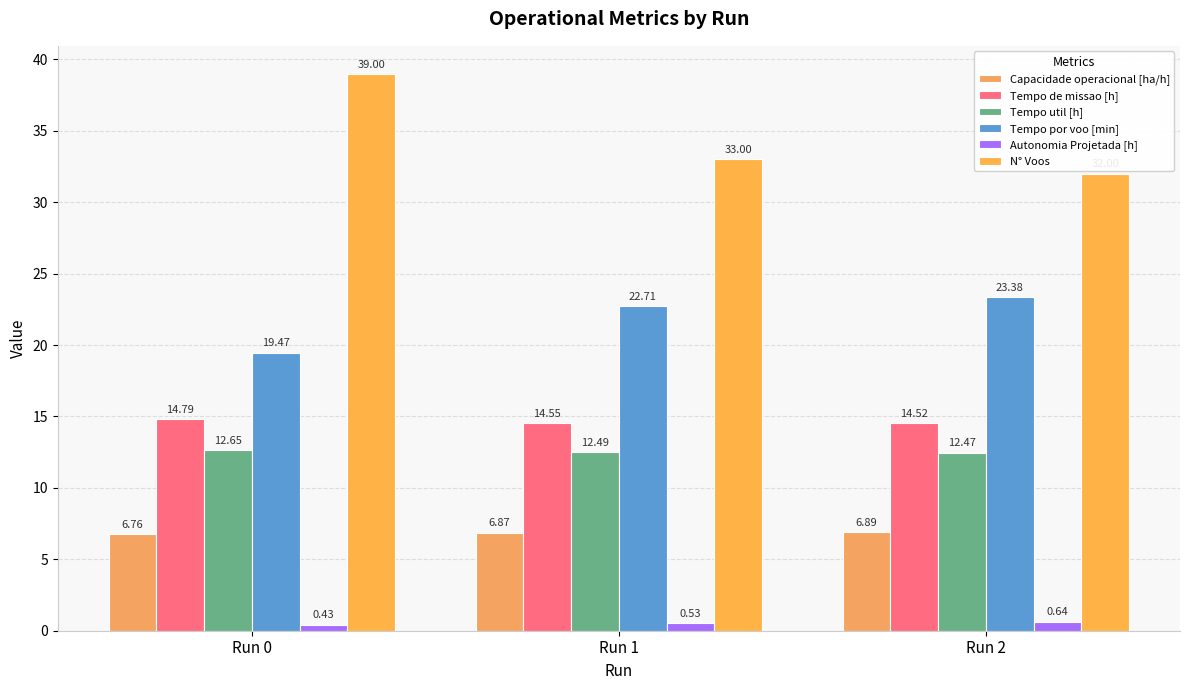

At Run 1, list the series in order from largest to smallest.

N° Voos, Tempo por voo [min], Tempo de missao [h], Tempo util [h], Capacidade operacional [ha/h], Autonomia Projetada [h]